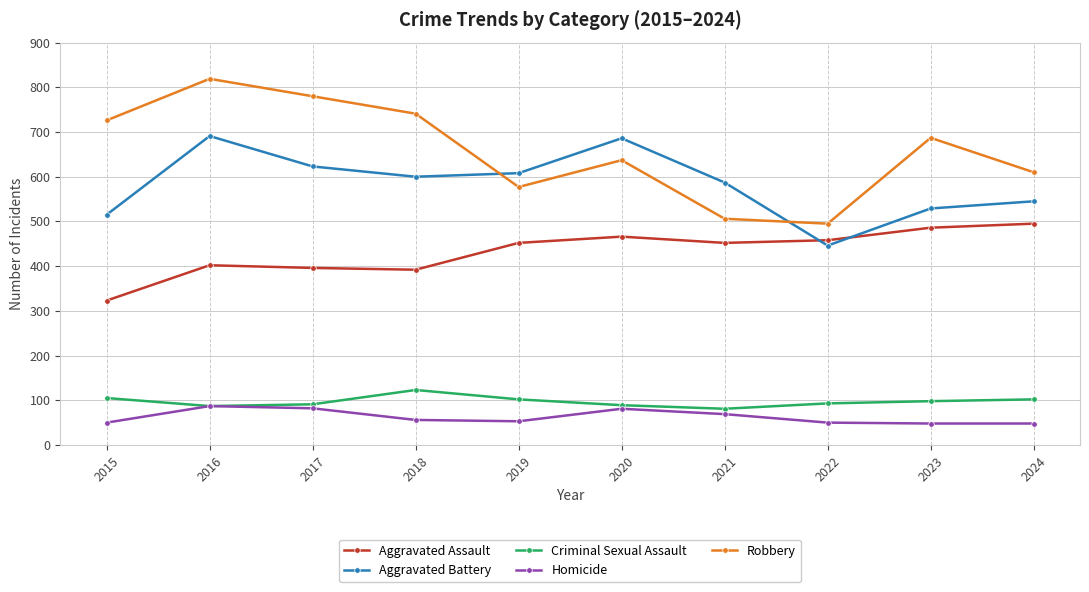

True or false: Criminal Sexual Assault and Robbery intersect in this chart.

False